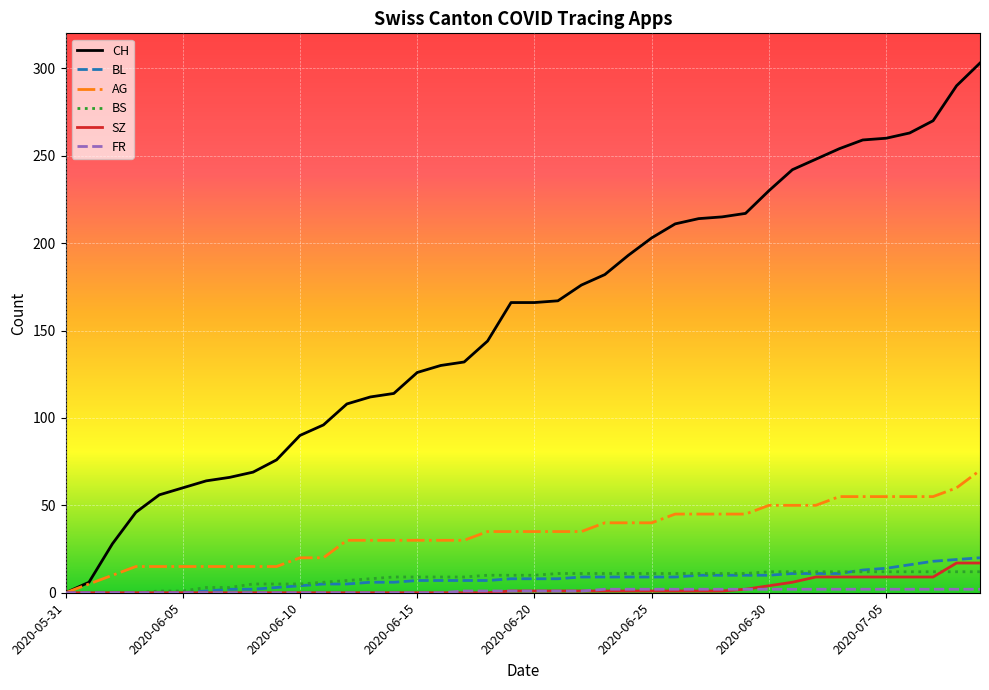

Which series has the largest total across all categories?

CH